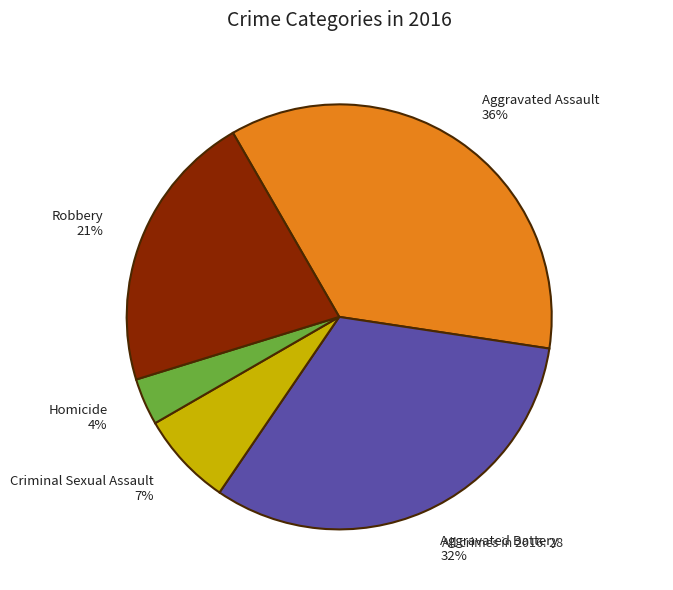

To the nearest percent, what is the average slice percentage?

20%